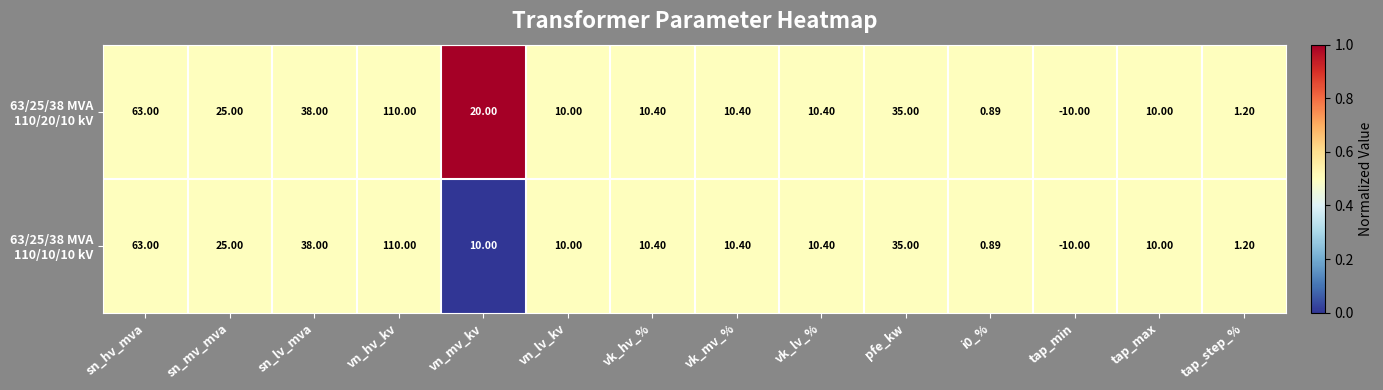

How many data points does each series have?

14